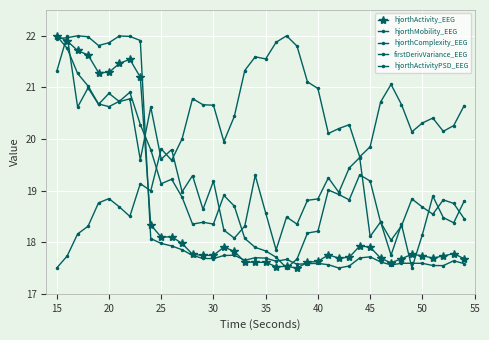

At which label does hjorthActivityPSD_EEG reach its peak?

15